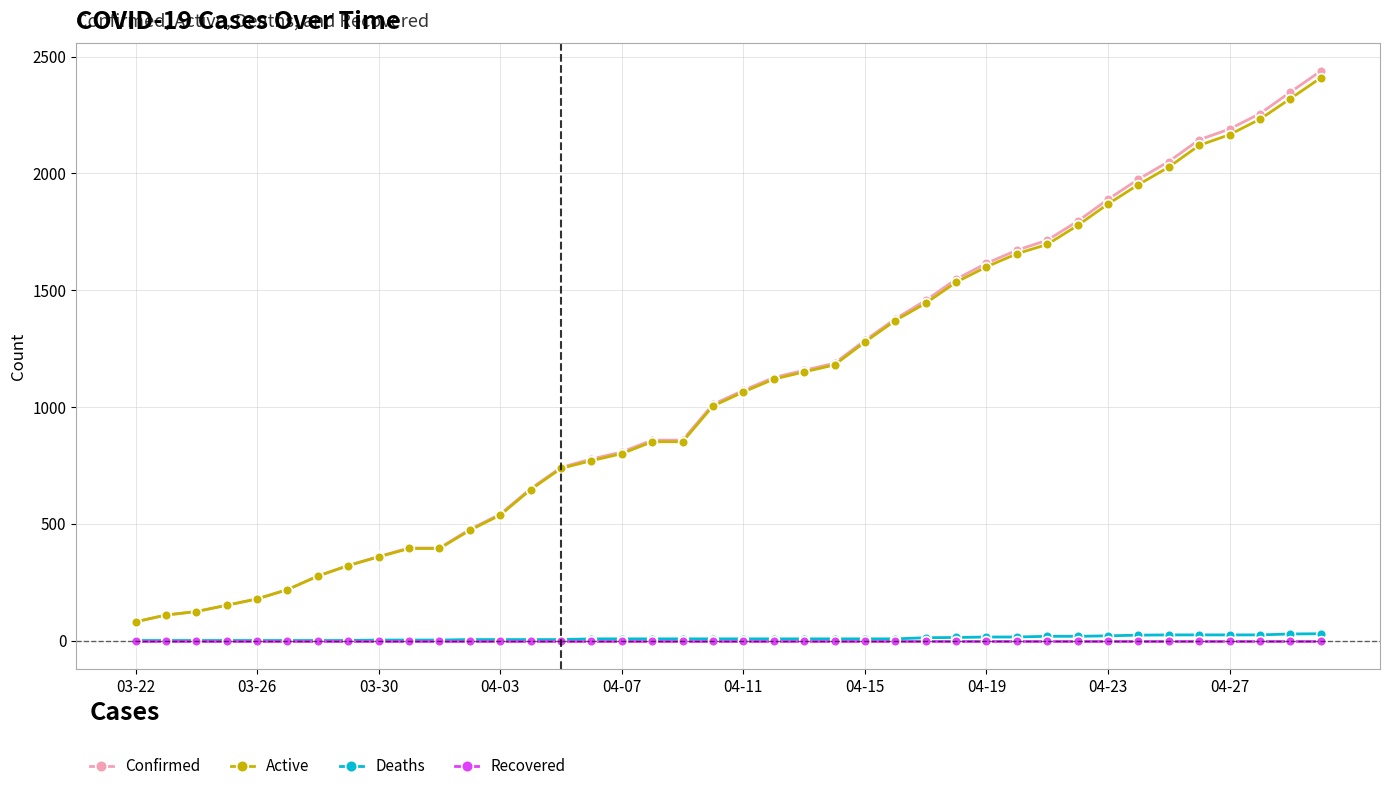

What is the maximum value shown in the chart?

2438